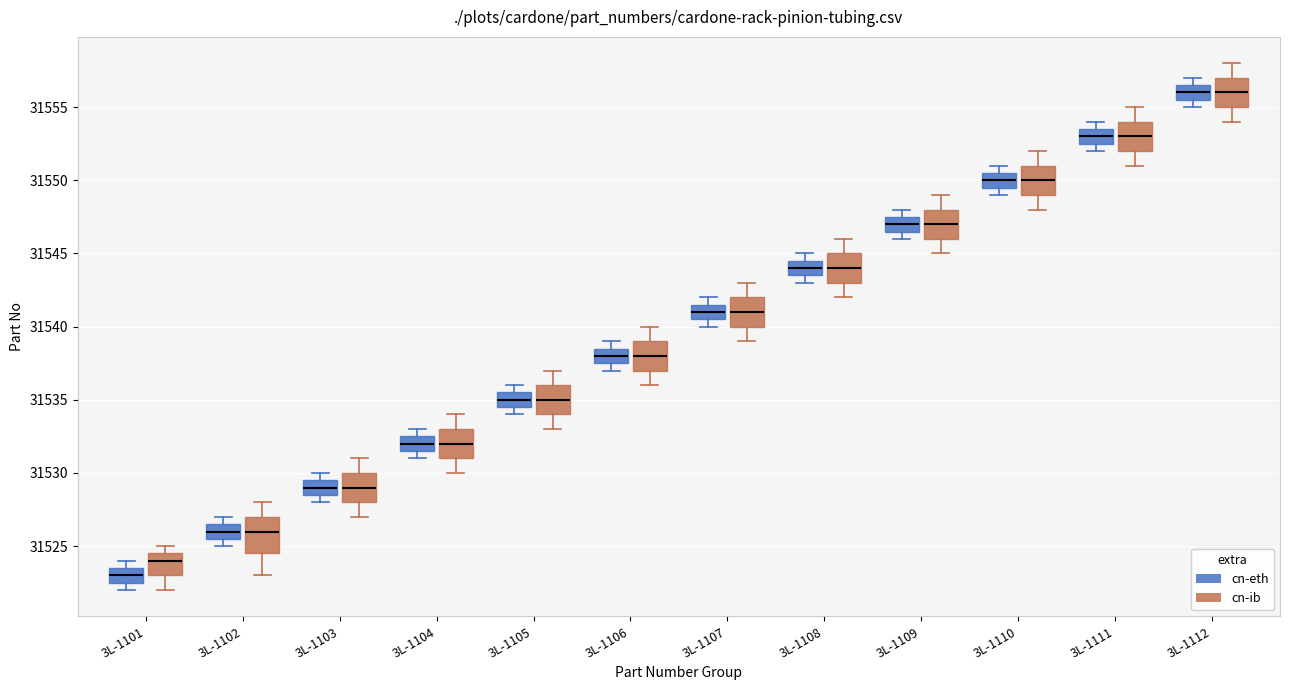

Which box is the tallest, from its lower edge to its upper edge?

3L-1102 (cn-ib)